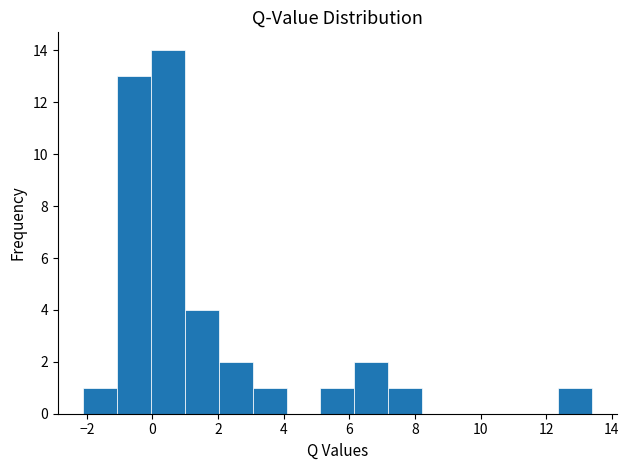

Reading left to right, transcribe this chart: for each bar, give the range it covers on the x-axis and its height. Neither the bar edges nor the heights are printed on the chart, so give them approximately, as read against the axes.

-2.2 to -1.0: 1
-1.0 to 0.0: 13
0.0 to 1.0: 14
1.0 to 2.0: 4
2.0 to 3.0: 2
3.0 to 4.0: 1
4.0 to 5.2: 0
5.2 to 6.2: 1
6.2 to 7.2: 2
7.2 to 8.2: 1
8.2 to 9.2: 0
9.2 to 10.2: 0
10.2 to 11.4: 0
11.4 to 12.4: 0
12.4 to 13.4: 1